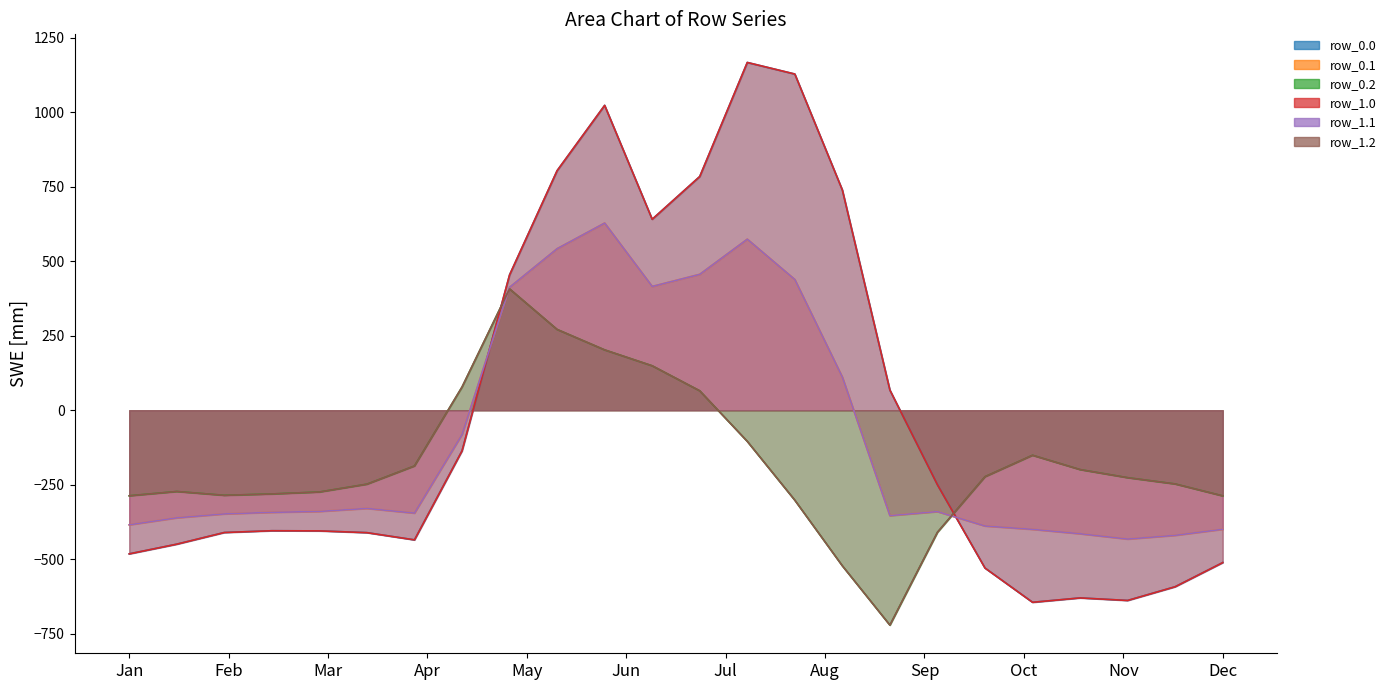

In row_1.0, how many points are higher than both neighbors (excluding endpoints)?

4